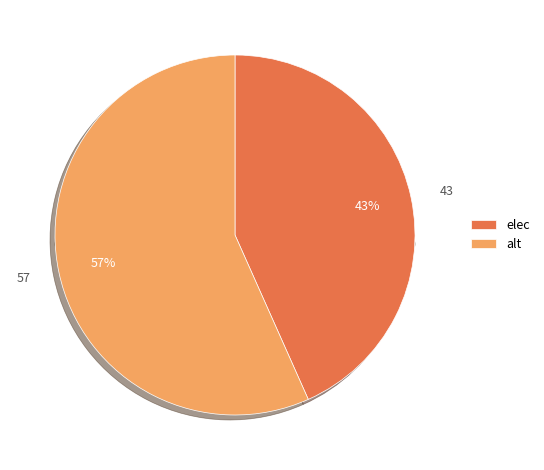

What is the largest slice in the pie chart?

alt